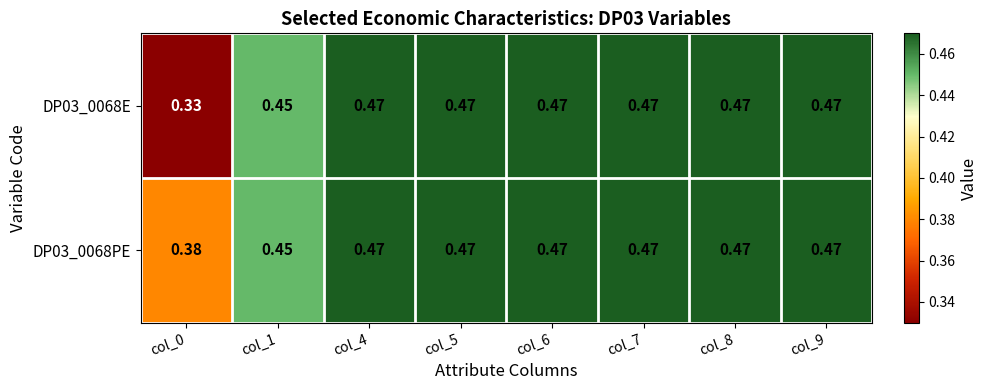

How many distinct data groups are displayed?

2